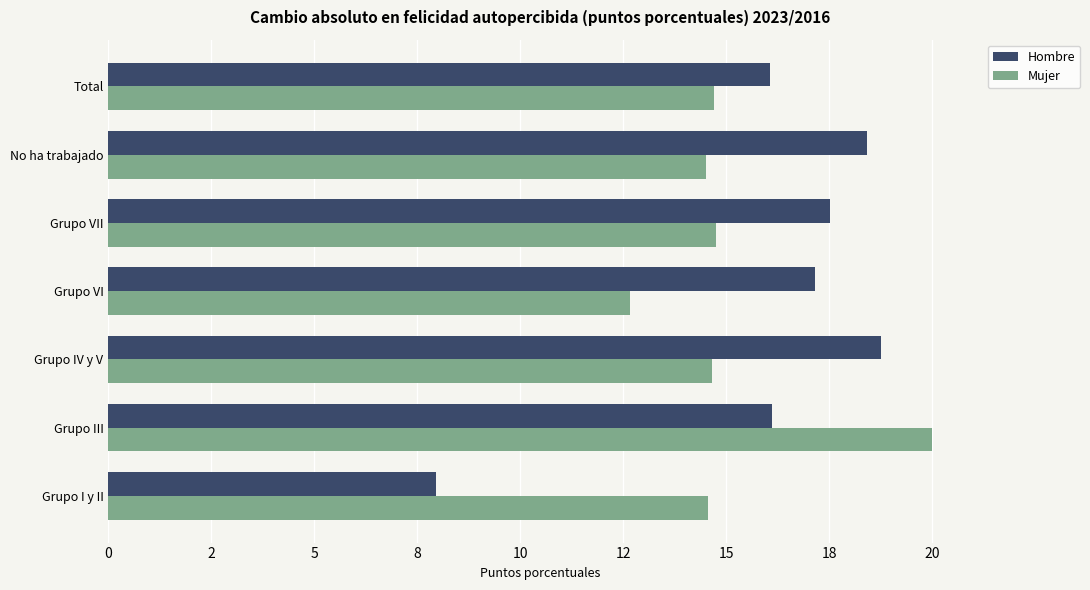

What are all the series names shown in the legend?

Hombre, Mujer